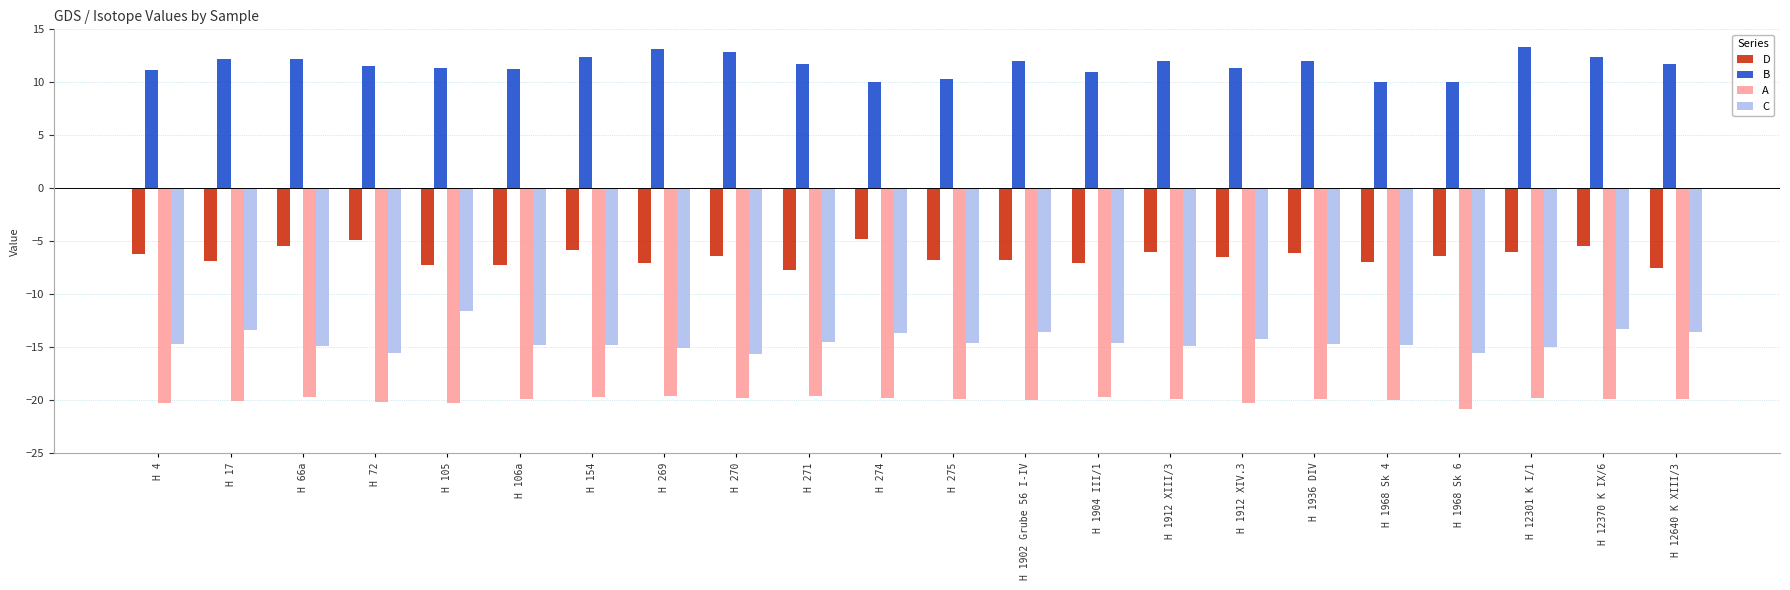

What is the difference between the second highest and second lowest values in the C series?

2.2